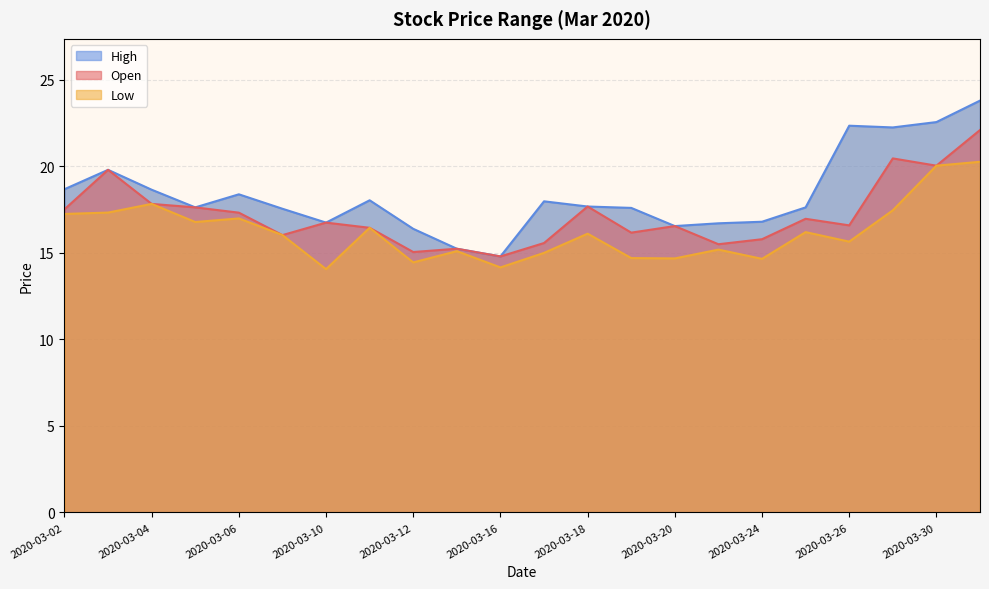

How many data points does each series have?

22